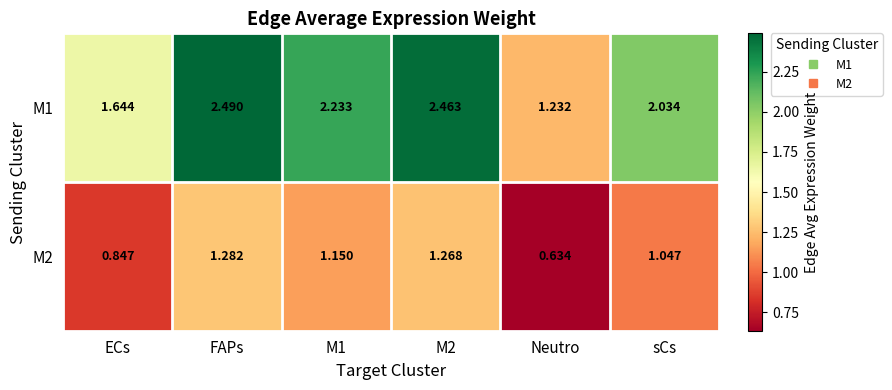

Where does the M2 series first go above 1?

FAPs